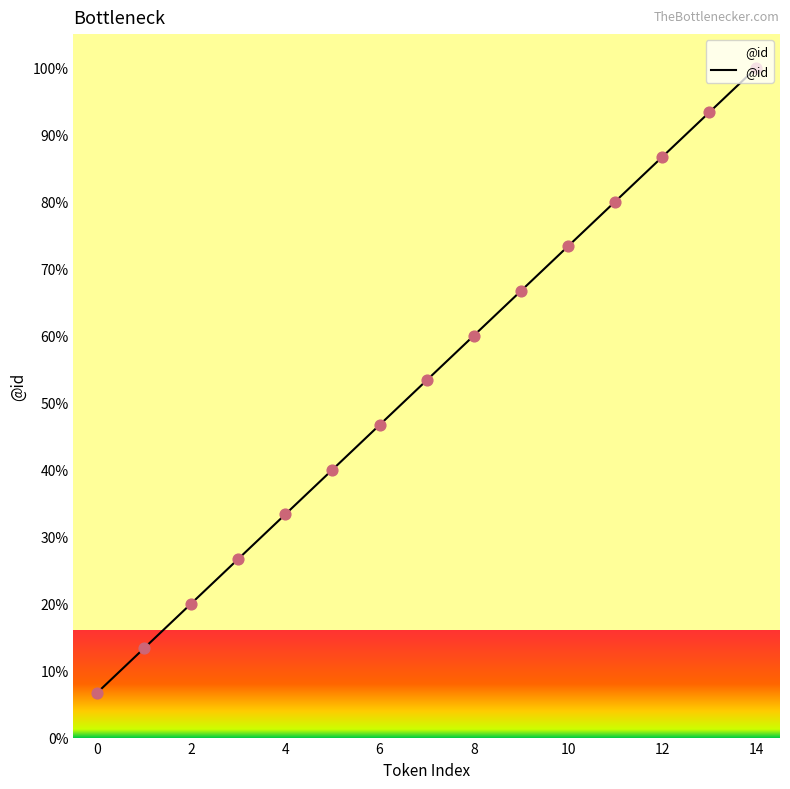

What is the smallest value displayed?

6.7